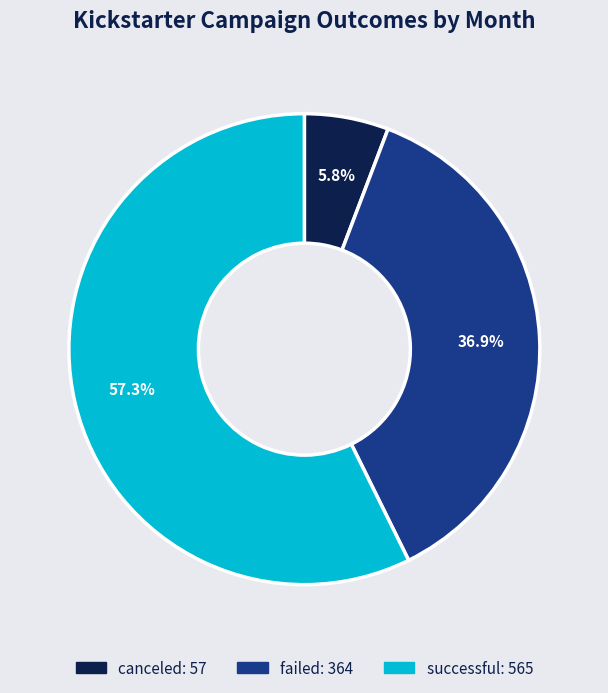

Is there a majority slice in this chart?

Yes